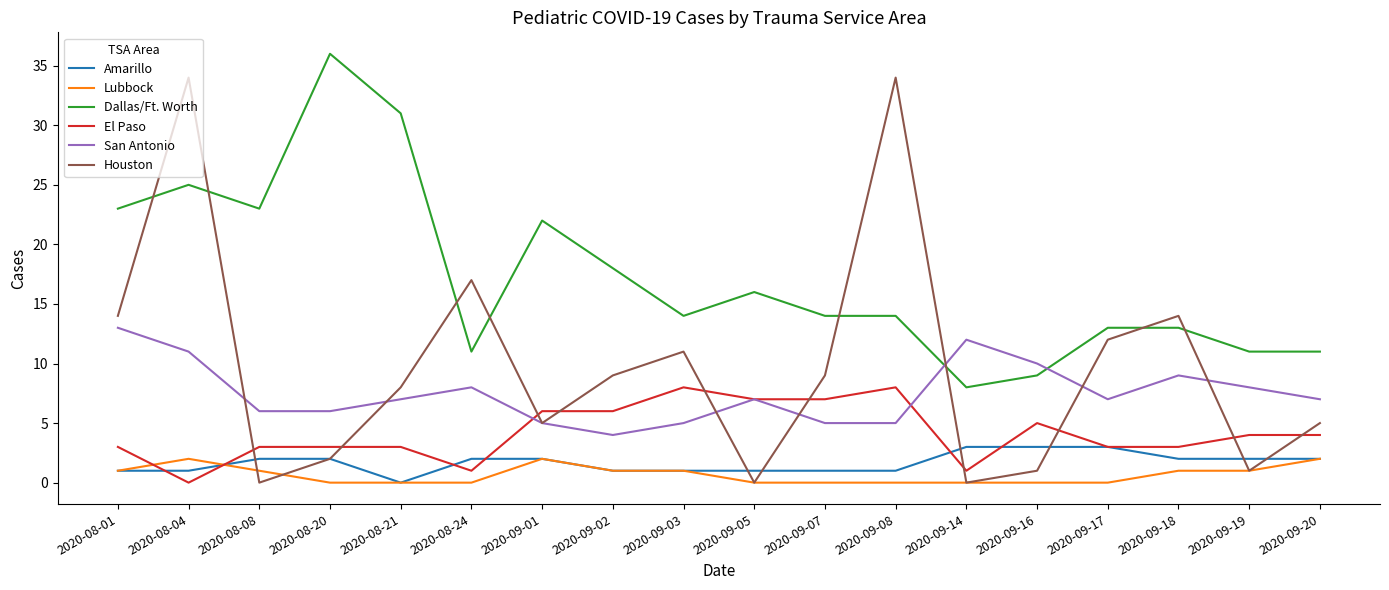

List the series in order of their peak value, lowest first.

Lubbock, Amarillo, El Paso, San Antonio, Houston, Dallas/Ft. Worth